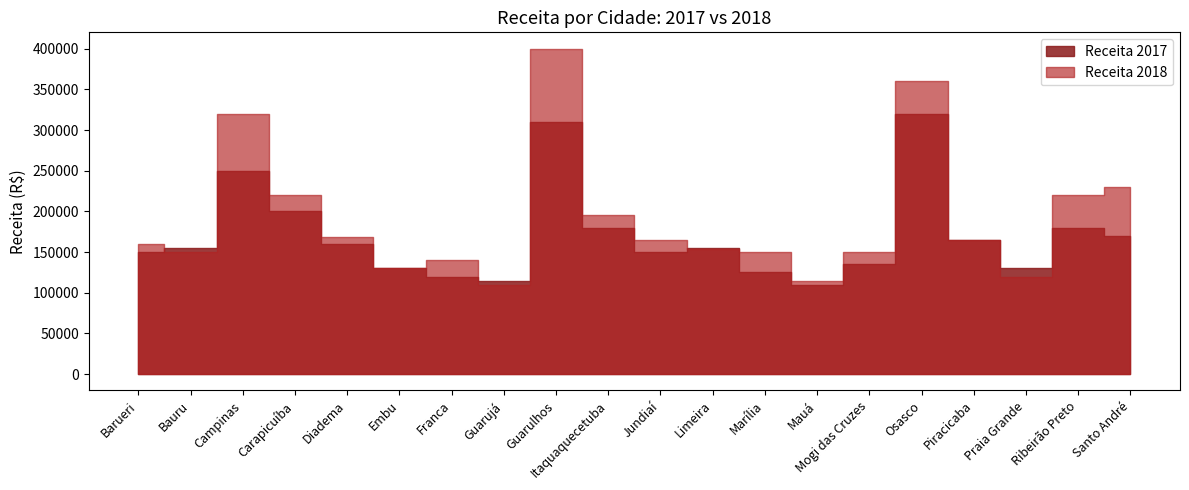

Which series has the largest range (max minus min)?

Receita 2018